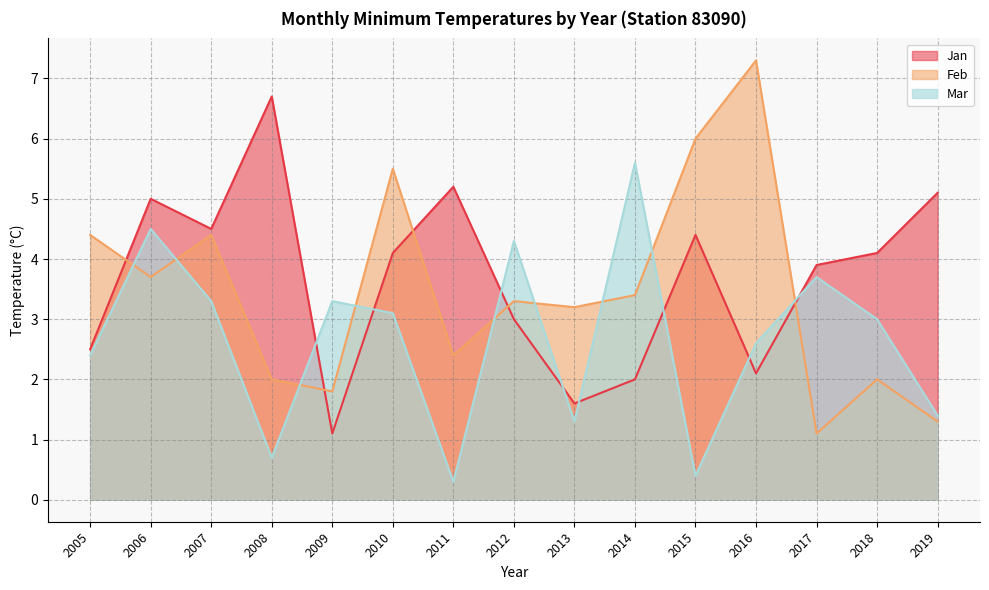

Does the chart display data point markers on the line(s)?

No